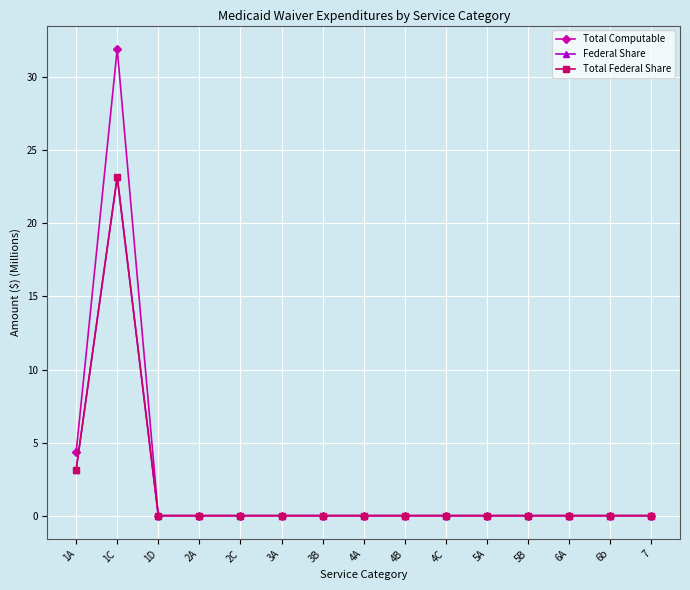

Which category has the highest value in the Federal Share series?

1C